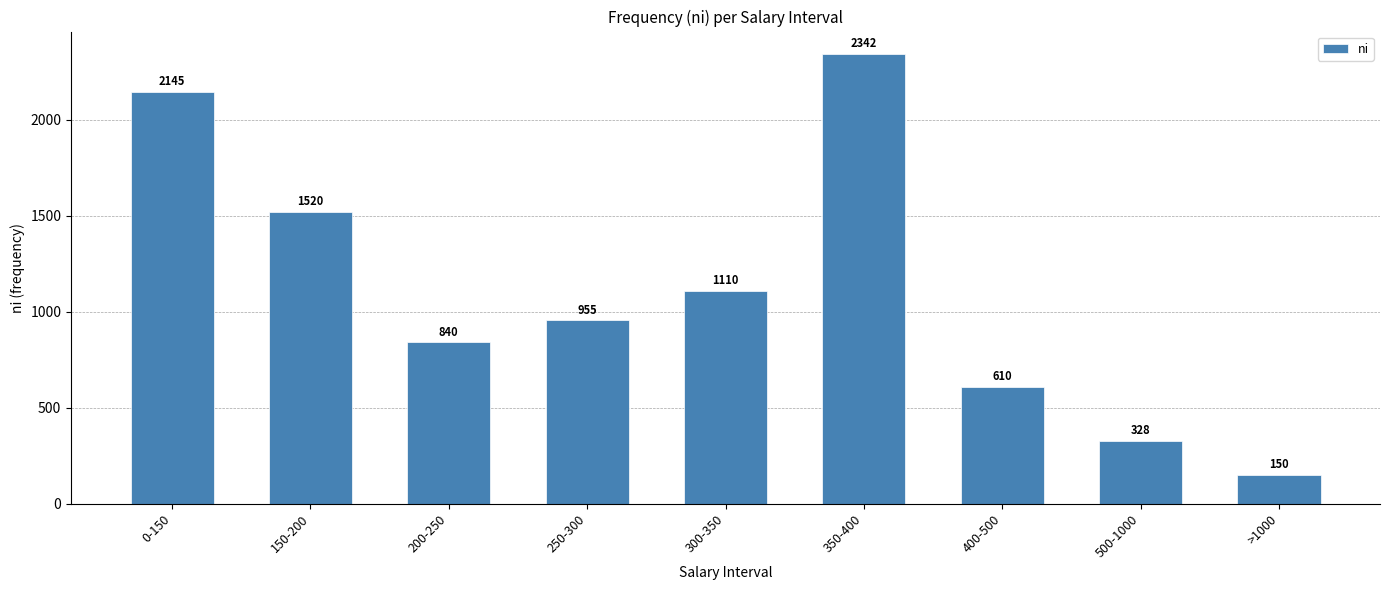

What is the change in value from 400-500 to >1000?

-460